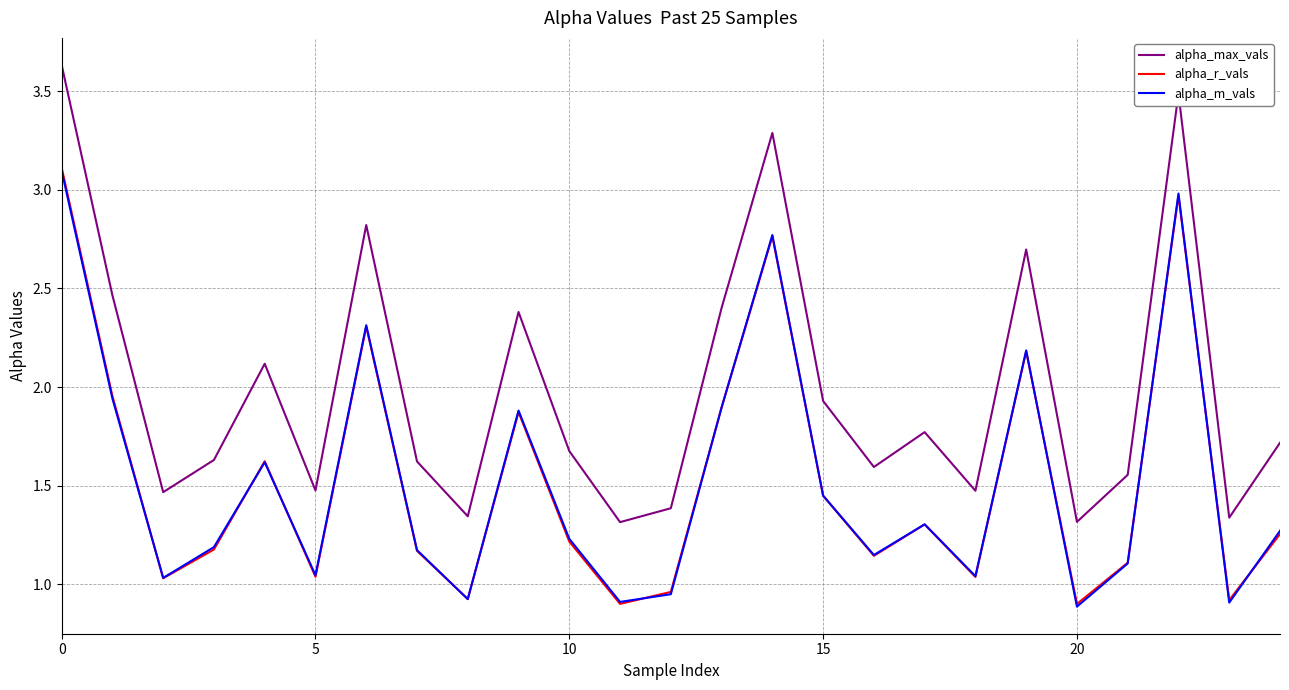

Which series has the largest total across all categories?

alpha_max_vals